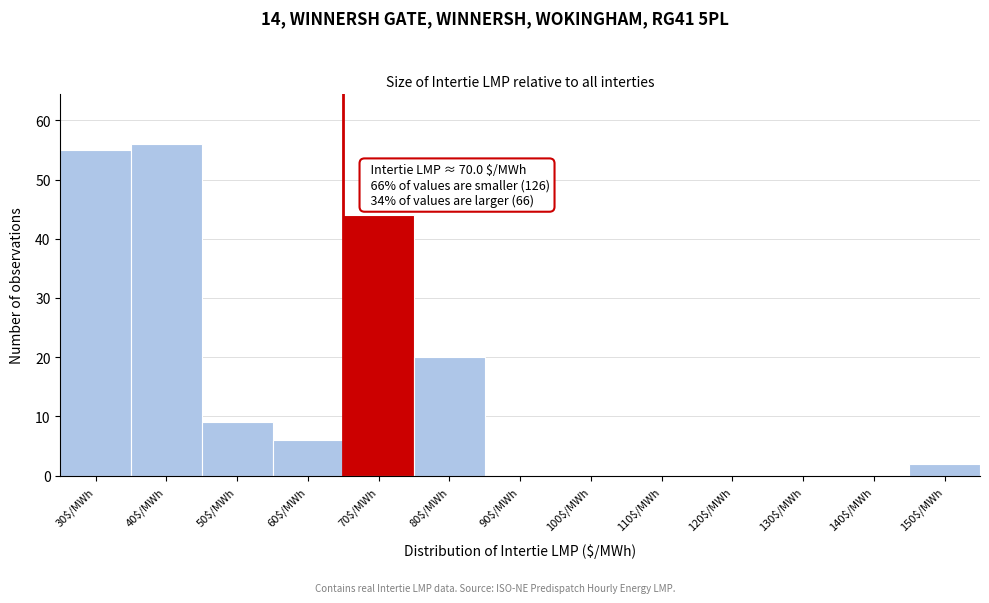

True or false: the data shows 20 at 110$/MWh.

False